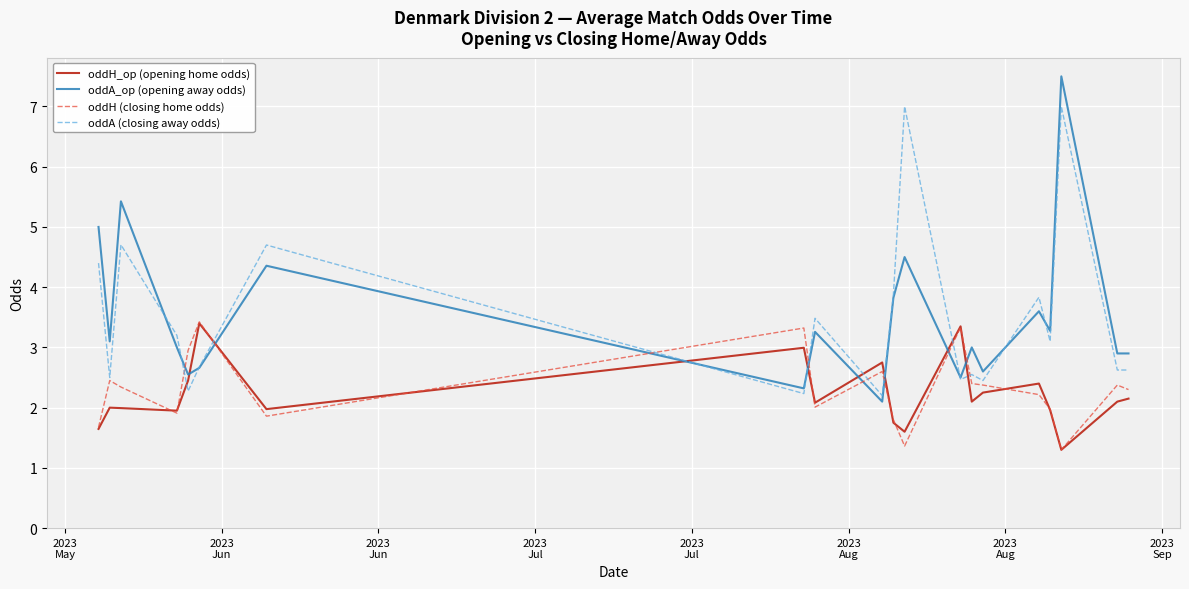

How many intersections are there between oddA_op (opening away odds) and oddH_op (opening home odds)?

8